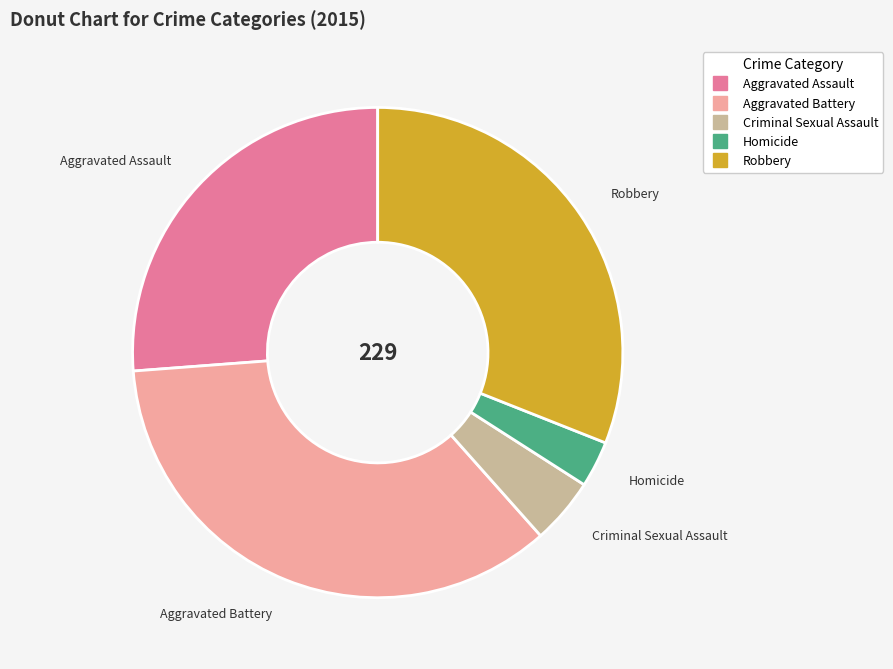

Is there a majority slice in this chart?

No